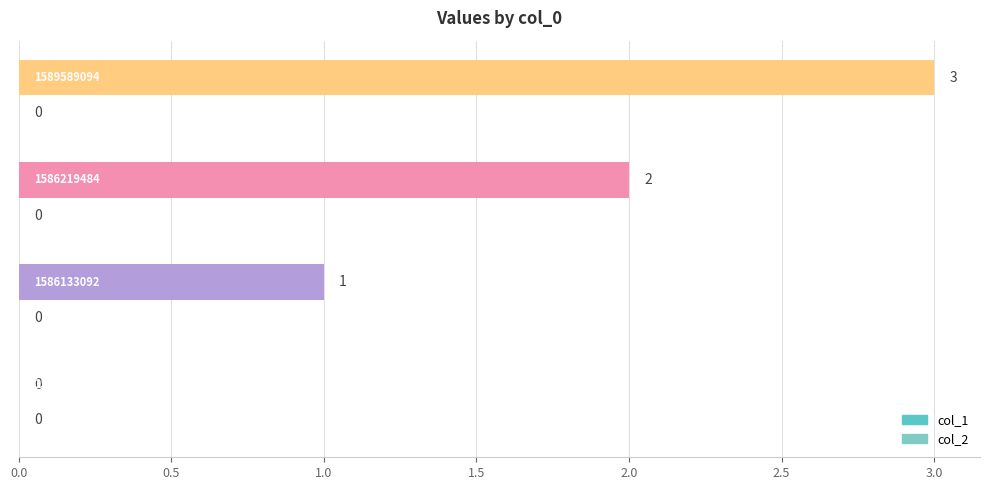

Are the bars horizontal?

Yes